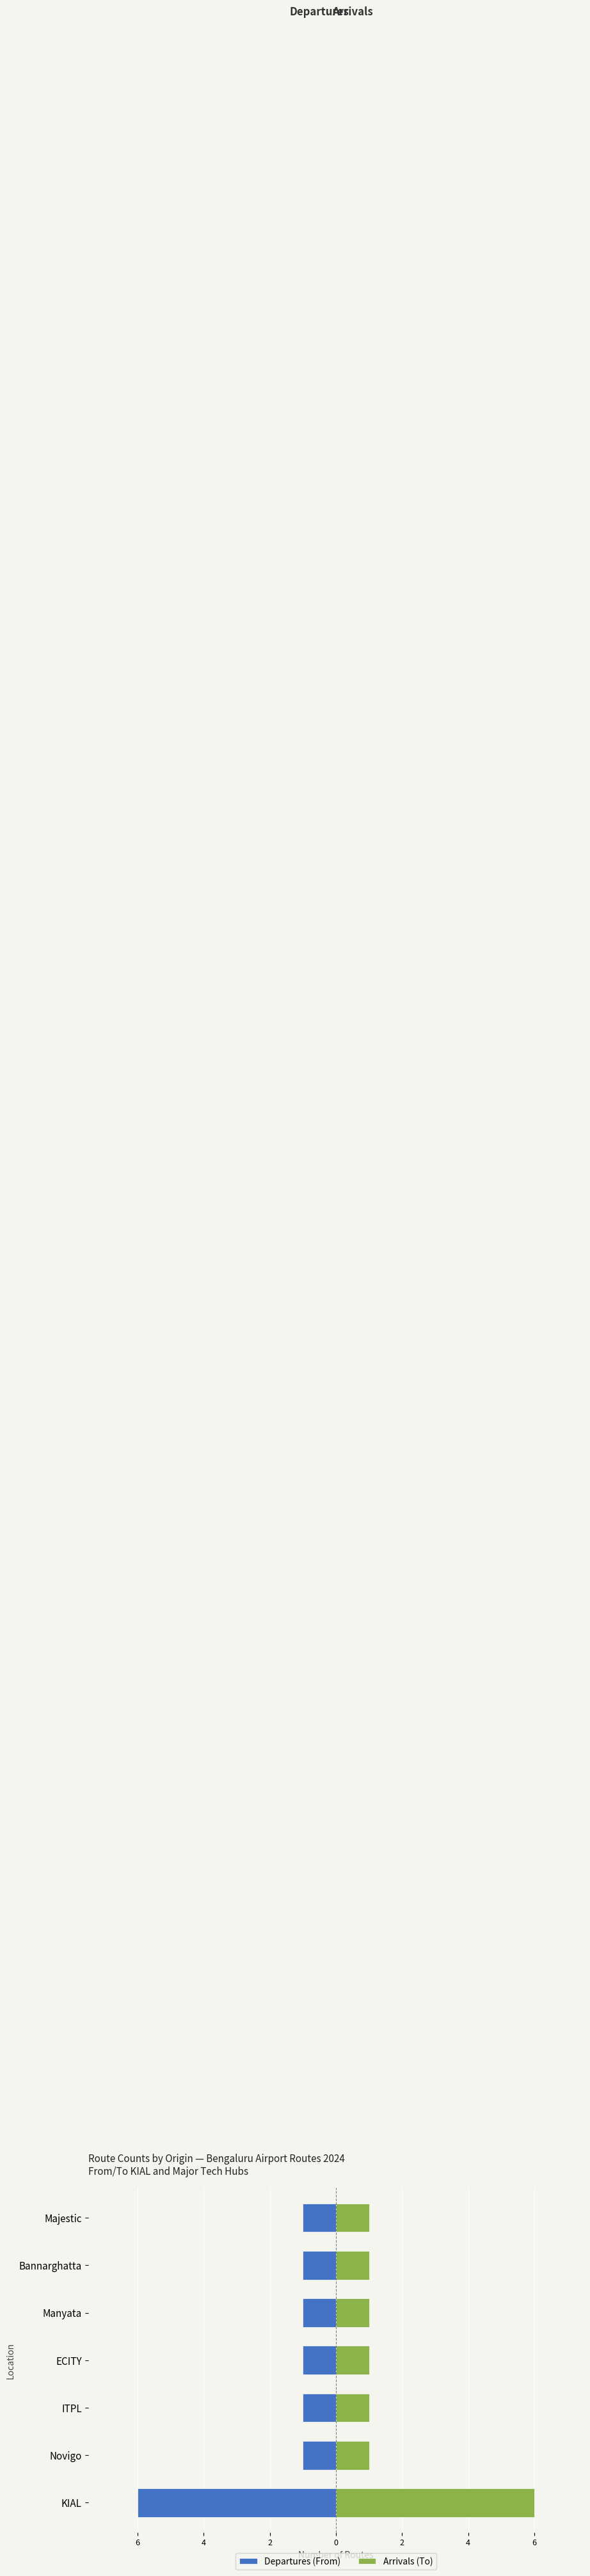

Rank the series by their maximum value, from lowest to highest.

Departures (From), Arrivals (To)